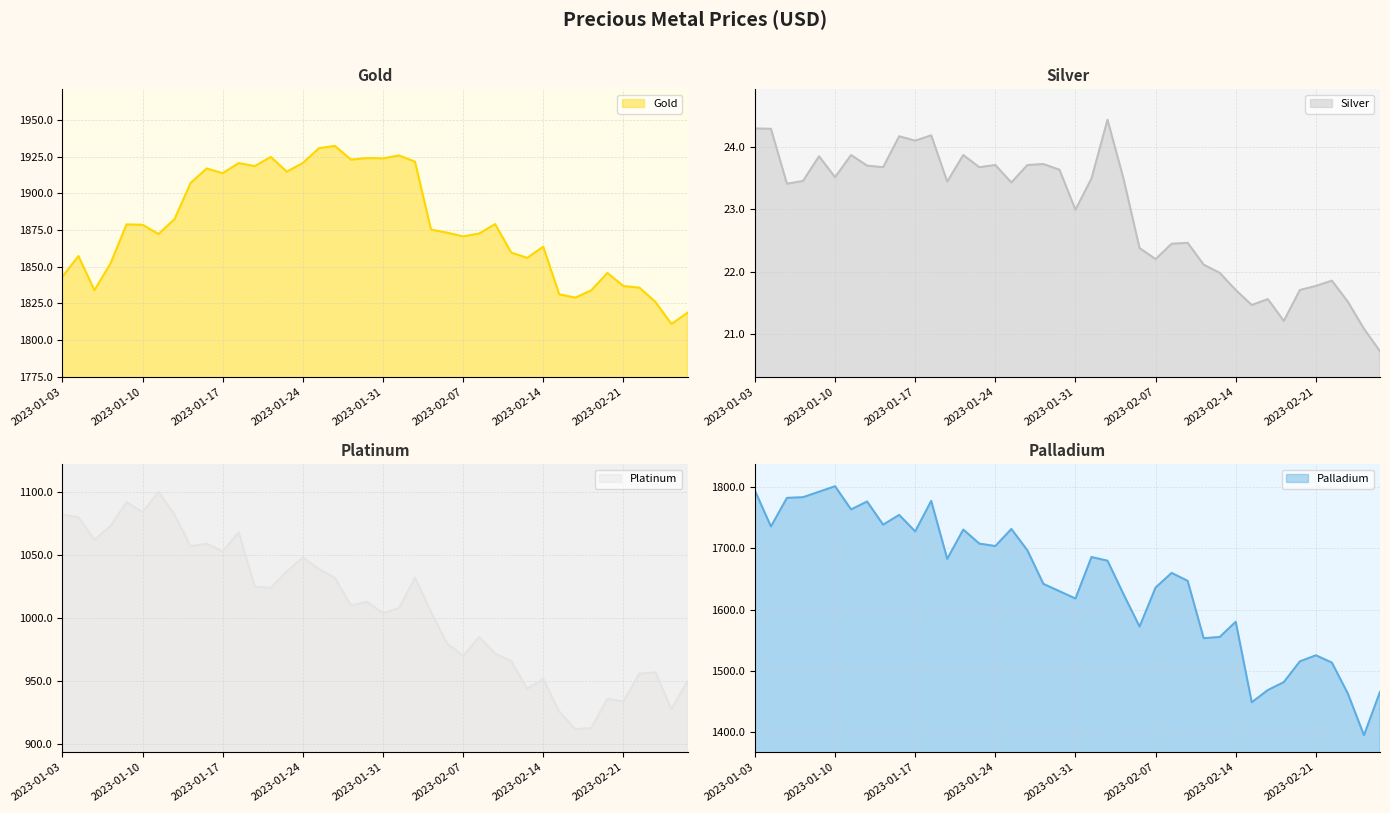

Reading left to right, list all the values displayed in this chart.

Gold: 2023-01-03=1843.2	2023-01-04=1857.3	2023-01-05=1834.0	2023-01-06=1852.2	2023-01-09=1878.8	2023-01-10=1878.7	2023-01-11=1872.3	2023-01-12=1882.5	2023-01-13=1907.2	2023-01-16=1917.0	2023-01-17=1913.8	2023-01-18=1920.7	2023-01-19=1918.6	2023-01-20=1924.9	2023-01-23=1914.8	2023-01-24=1920.8	2023-01-25=1930.8	2023-01-26=1932.5	2023-01-27=1923.0	2023-01-30=1924.1	2023-01-31=1923.9	2023-02-01=1925.9	2023-02-02=1921.7	2023-02-03=1875.3	2023-02-06=1873.2	2023-02-07=1870.7	2023-02-08=1872.7	2023-02-09=1879.1	2023-02-10=1859.7	2023-02-13=1856.0	2023-02-14=1863.7	2023-02-15=1831.2	2023-02-16=1829.0	2023-02-17=1834.0	2023-02-20=1845.8	2023-02-21=1836.8	2023-02-22=1835.8	2023-02-23=1826.0	2023-02-24=1811.0	2023-02-27=1818.7
Silver: 2023-01-03=24.3	2023-01-04=24.3	2023-01-05=23.4	2023-01-06=23.5	2023-01-09=23.9	2023-01-10=23.5	2023-01-11=23.9	2023-01-12=23.7	2023-01-13=23.7	2023-01-16=24.2	2023-01-17=24.1	2023-01-18=24.2	2023-01-19=23.4	2023-01-20=23.9	2023-01-23=23.7	2023-01-24=23.7	2023-01-25=23.4	2023-01-26=23.7	2023-01-27=23.7	2023-01-30=23.6	2023-01-31=23.0	2023-02-01=23.5	2023-02-02=24.4	2023-02-03=23.5	2023-02-06=22.4	2023-02-07=22.2	2023-02-08=22.4	2023-02-09=22.5	2023-02-10=22.1	2023-02-13=22.0	2023-02-14=21.7	2023-02-15=21.5	2023-02-16=21.6	2023-02-17=21.2	2023-02-20=21.7	2023-02-21=21.8	2023-02-22=21.9	2023-02-23=21.5	2023-02-24=21.1	2023-02-27=20.7
Platinum: 2023-01-03=1082.0	2023-01-04=1080.0	2023-01-05=1062.0	2023-01-06=1073.0	2023-01-09=1092.0	2023-01-10=1084.0	2023-01-11=1100.0	2023-01-12=1082.0	2023-01-13=1057.0	2023-01-16=1059.0	2023-01-17=1053.0	2023-01-18=1068.0	2023-01-19=1025.0	2023-01-20=1024.0	2023-01-23=1037.0	2023-01-24=1048.0	2023-01-25=1039.0	2023-01-26=1032.0	2023-01-27=1010.0	2023-01-30=1013.0	2023-01-31=1004.0	2023-02-01=1008.0	2023-02-02=1032.0	2023-02-03=1005.0	2023-02-06=980.0	2023-02-07=970.0	2023-02-08=985.0	2023-02-09=972.0	2023-02-10=966.0	2023-02-13=944.0	2023-02-14=952.0	2023-02-15=926.0	2023-02-16=912.0	2023-02-17=913.0	2023-02-20=936.0	2023-02-21=934.0	2023-02-22=956.0	2023-02-23=957.0	2023-02-24=928.0	2023-02-27=950.0
Palladium: 2023-01-03=1795.0	2023-01-04=1736.0	2023-01-05=1783.0	2023-01-06=1784.0	2023-01-09=1793.0	2023-01-10=1802.0	2023-01-11=1764.0	2023-01-12=1777.0	2023-01-13=1739.0	2023-01-16=1755.0	2023-01-17=1728.0	2023-01-18=1778.0	2023-01-19=1683.0	2023-01-20=1731.0	2023-01-23=1708.0	2023-01-24=1704.0	2023-01-25=1732.0	2023-01-26=1697.0	2023-01-27=1642.0	2023-01-30=1630.0	2023-01-31=1618.0	2023-02-01=1686.0	2023-02-02=1680.0	2023-02-03=1625.0	2023-02-06=1572.0	2023-02-07=1636.0	2023-02-08=1660.0	2023-02-09=1647.0	2023-02-10=1553.0	2023-02-13=1555.0	2023-02-14=1580.0	2023-02-15=1448.0	2023-02-16=1468.0	2023-02-17=1481.0	2023-02-20=1515.0	2023-02-21=1525.0	2023-02-22=1513.0	2023-02-23=1462.0	2023-02-24=1394.0	2023-02-27=1465.0